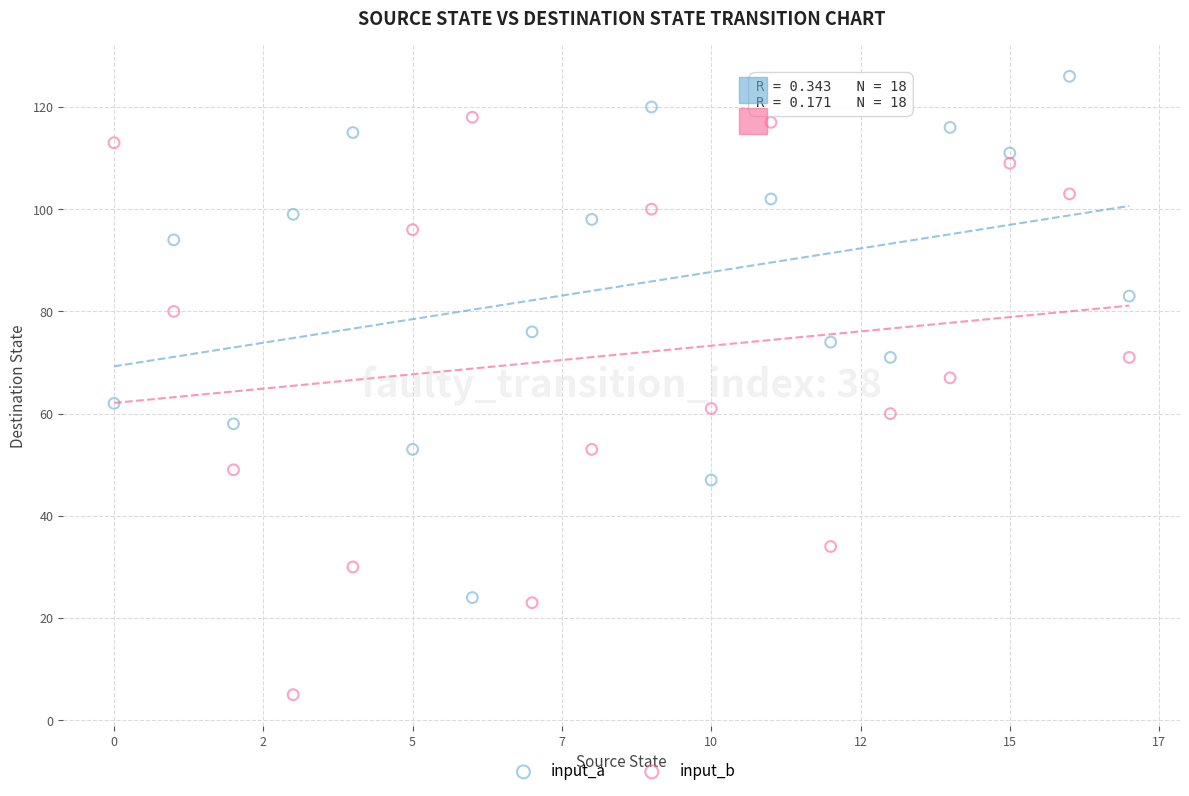

Across all data points, what is the range of Y values (max minus min)?

121